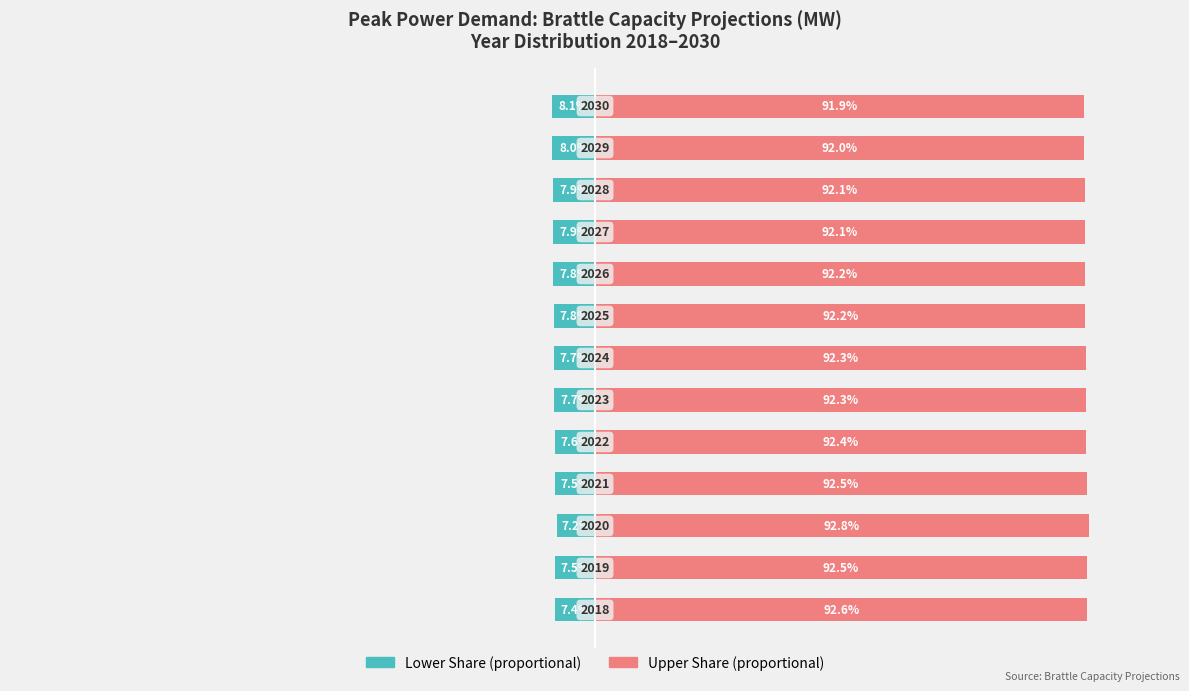

Rank the categories by Brattle 2019 Projection value from lowest to highest.

12, 11, 10, 9, 8, 7, 6, 5, 4, 1, 3, 0, 2